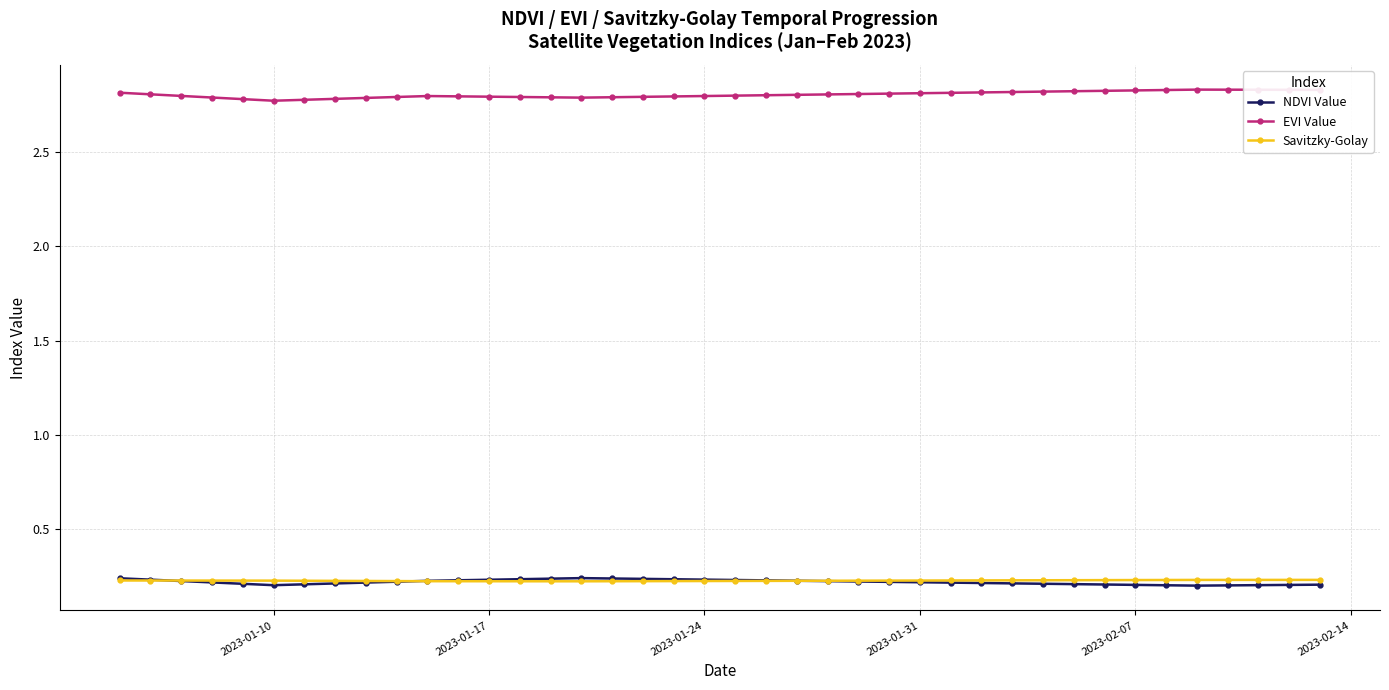

At how many categories does at least one series exceed 1?

40